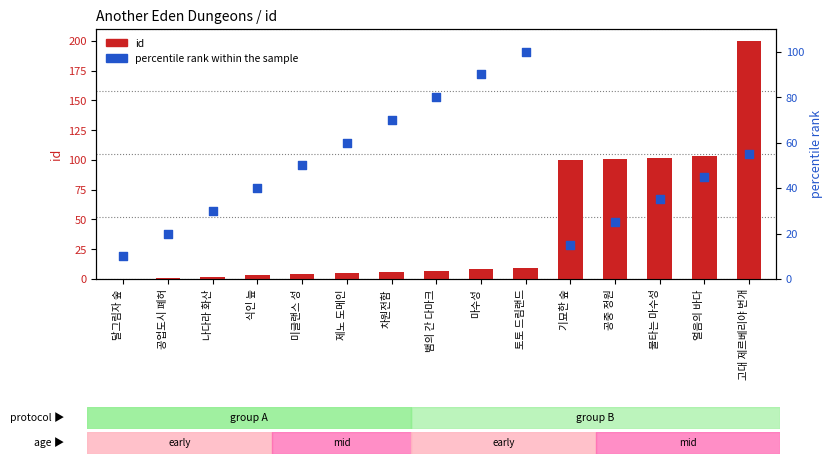

What are all the series names shown in the legend?

id, percentile rank within the sample